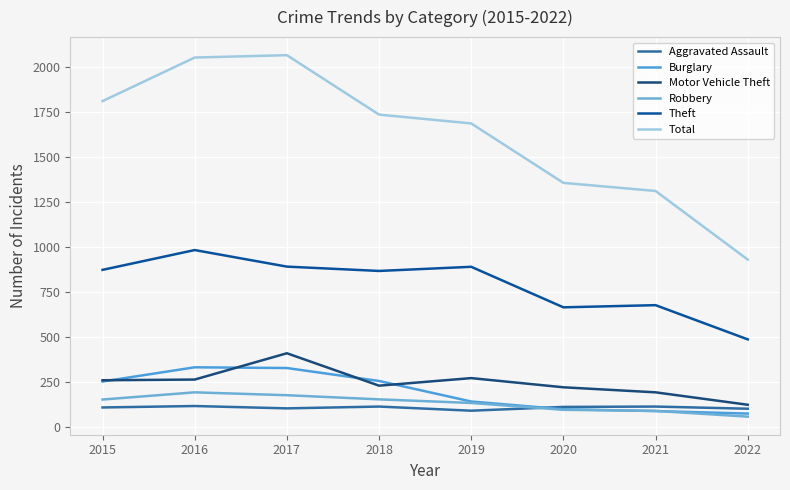

What value does the Total series have at 2016, to the nearest 100?

2100